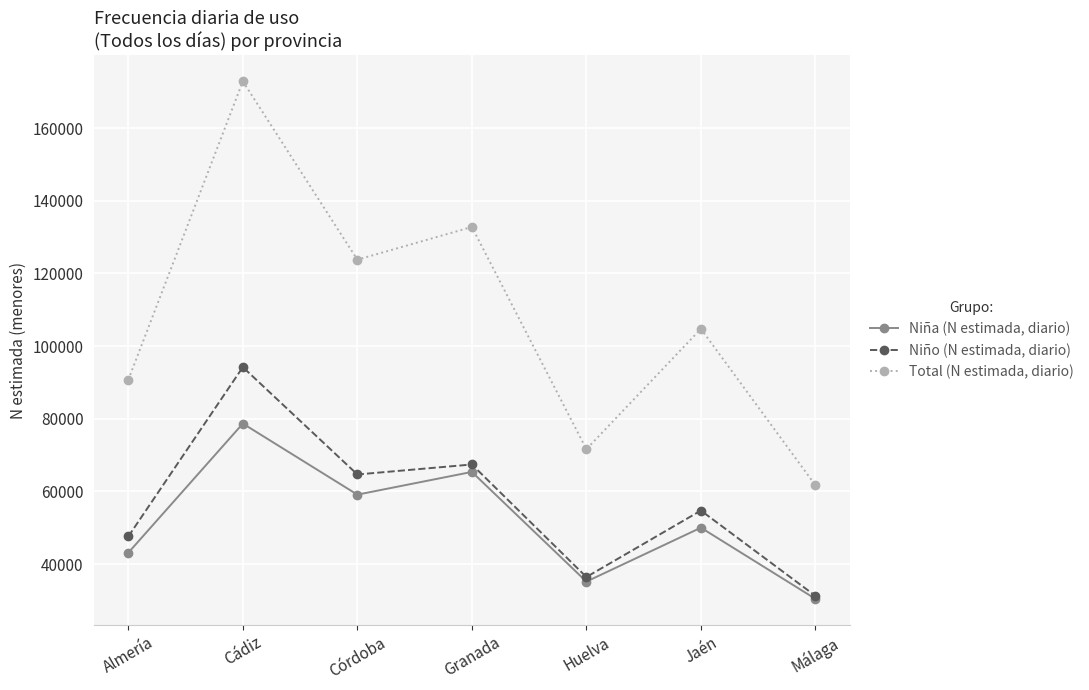

How many categories are shown in the chart?

7